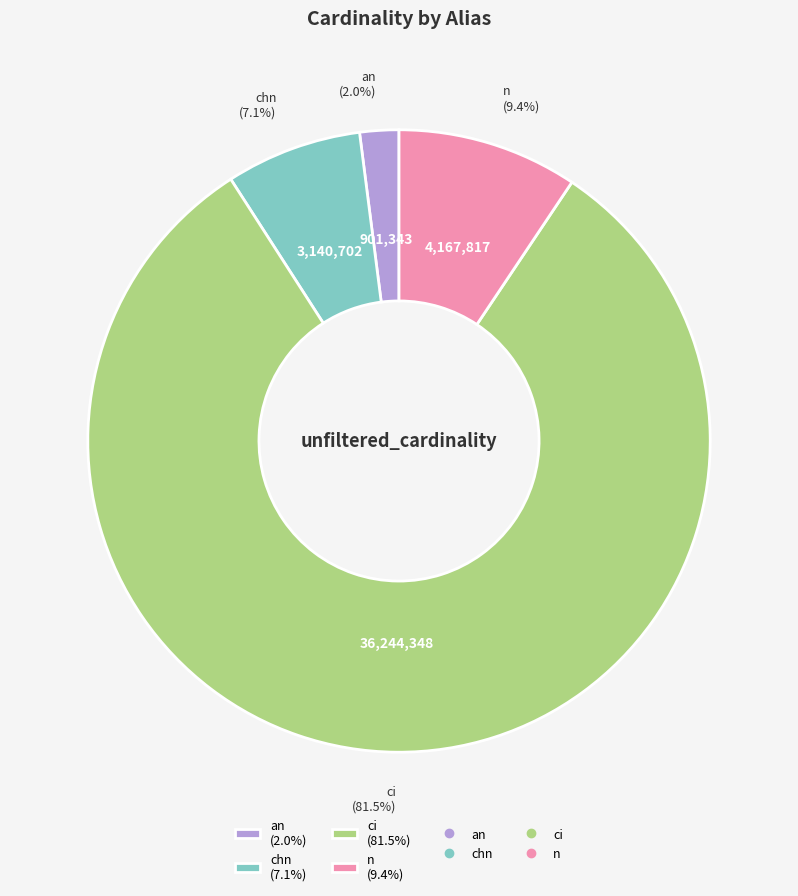

Is it true that an is 2% of the pie?

True